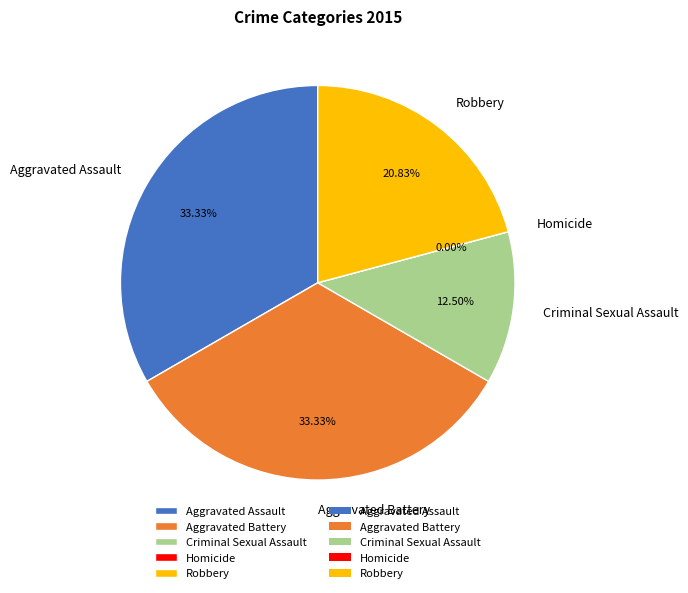

To the nearest percent, what is the difference between the Robbery and Criminal Sexual Assault slice percentages?

8%